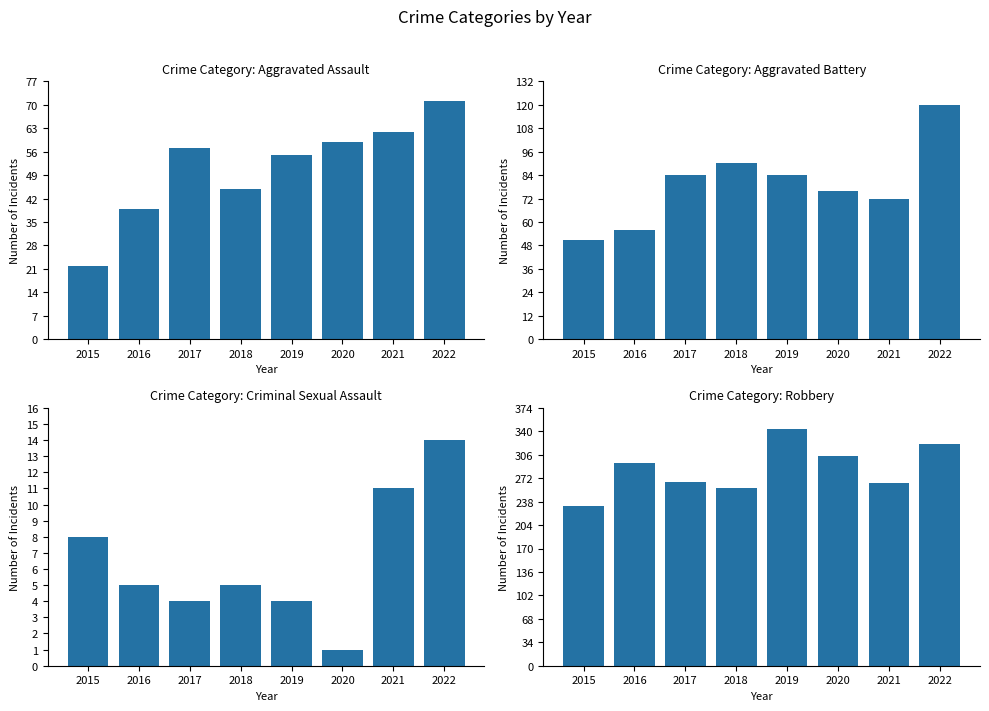

At which category is the sum across all series the highest?

2022